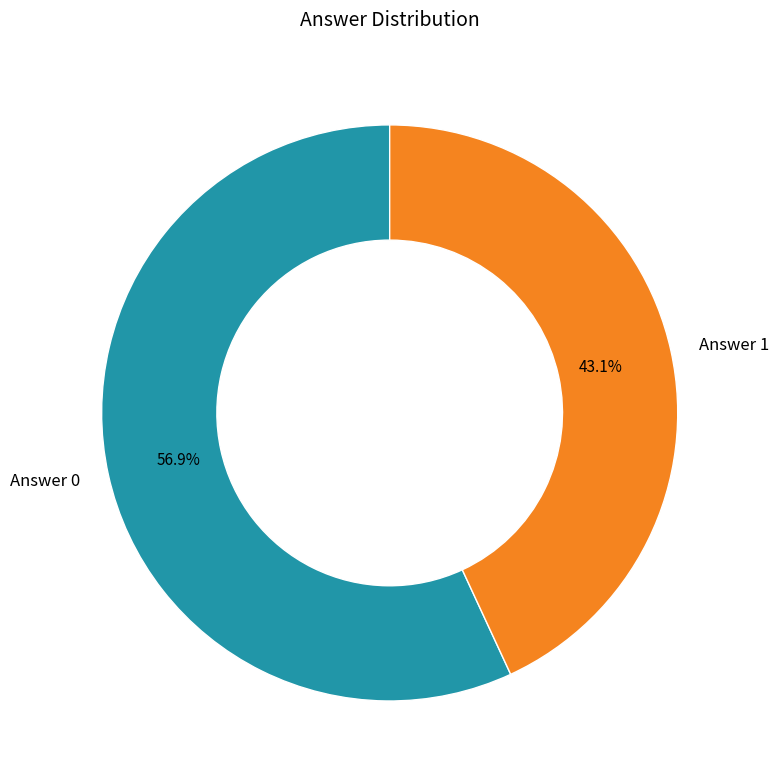

Between Answer 1 and Answer 0, which is larger?

Answer 0